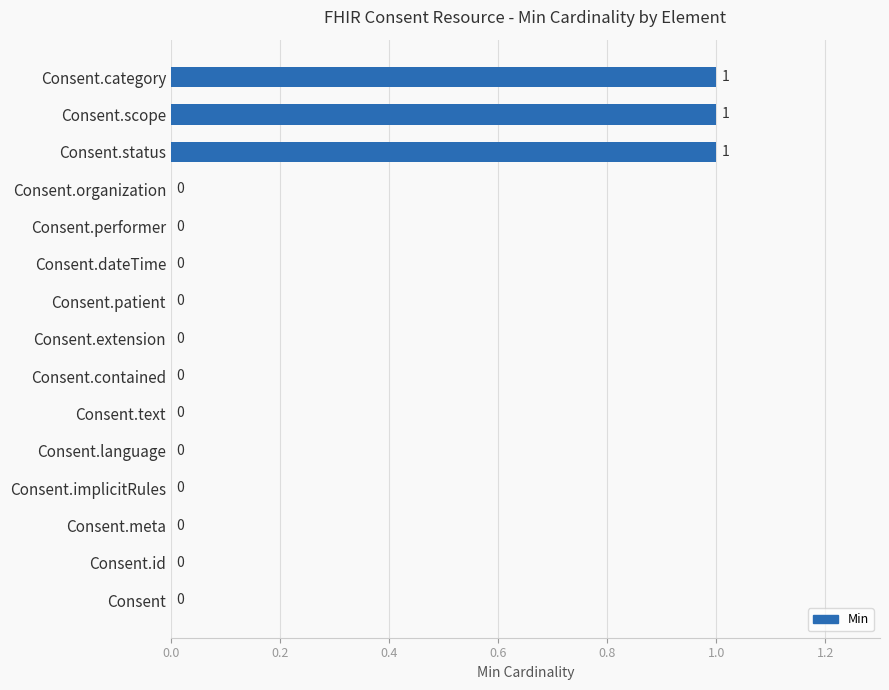

The value at Consent.patient is 0. True or false?

True